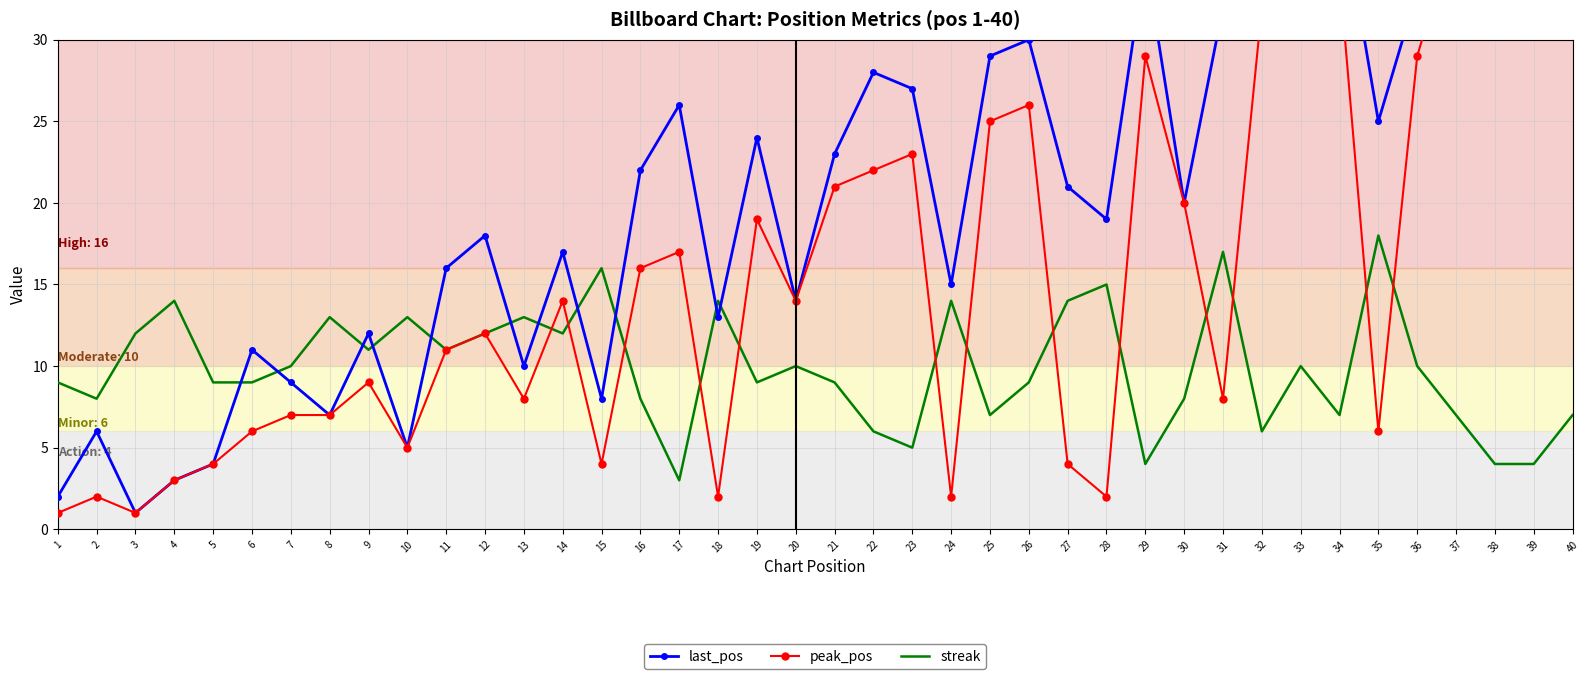

What is the value of the peak_pos point at the 30th from the left?

20